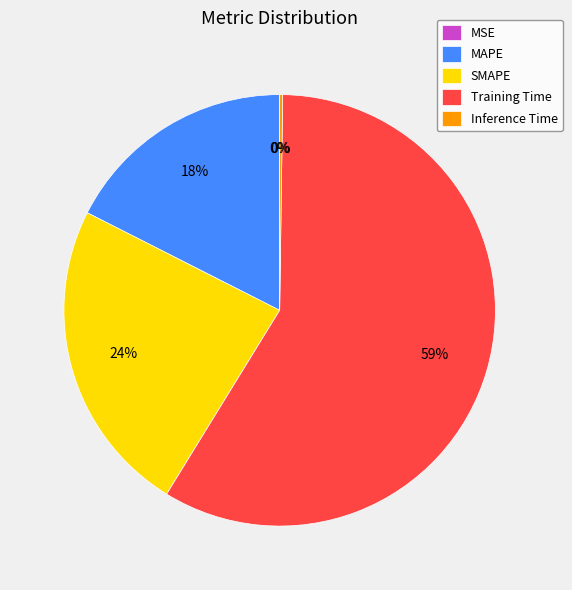

True or false: SMAPE accounts for 24% of the total.

True